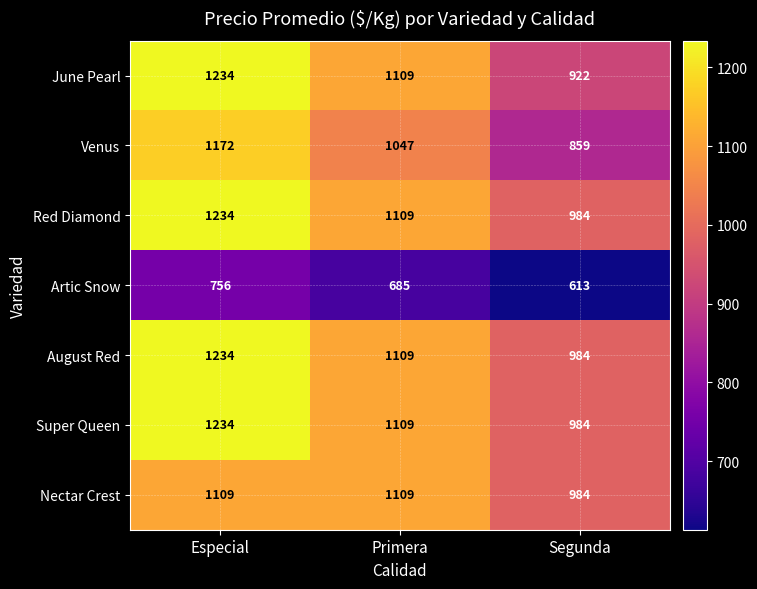

At which label does June Pearl reach its peak?

Especial